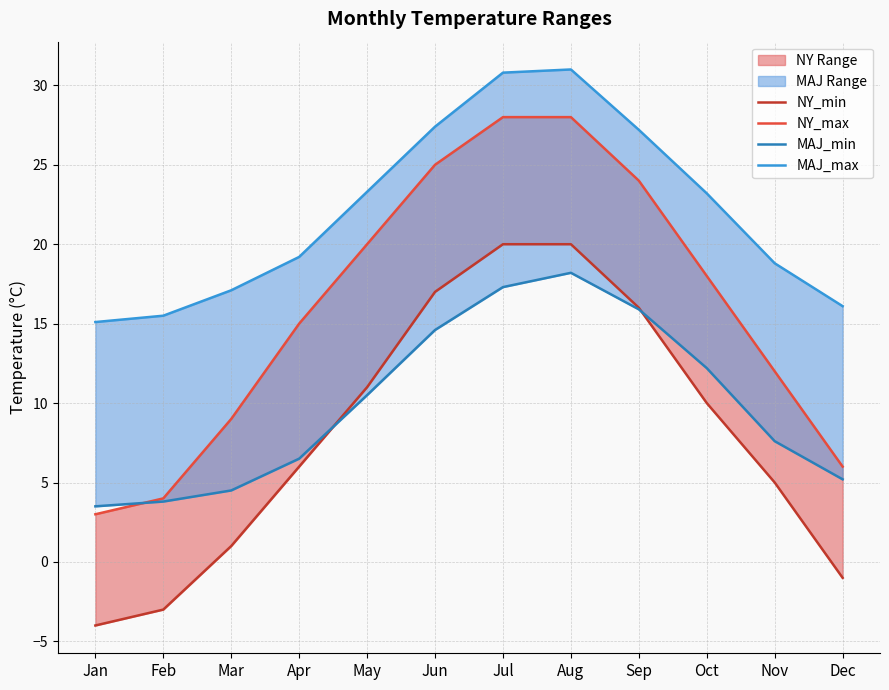

What is the difference between the maximum and minimum values in the MAJ_max series?

15.9